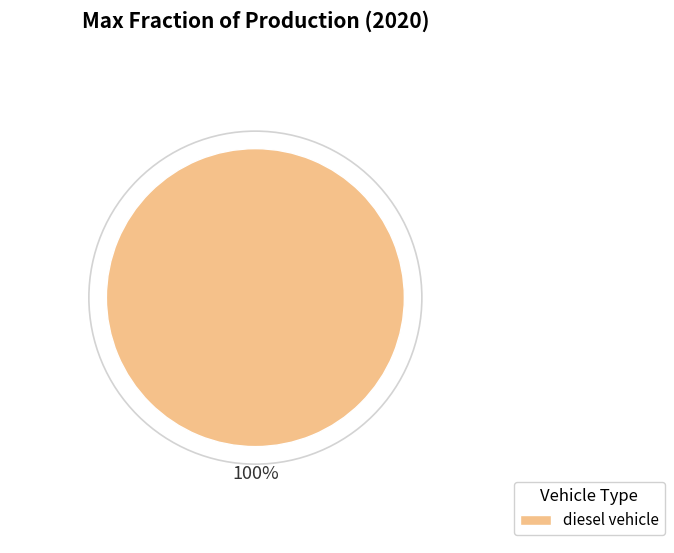

Is there a majority slice in this chart?

Yes